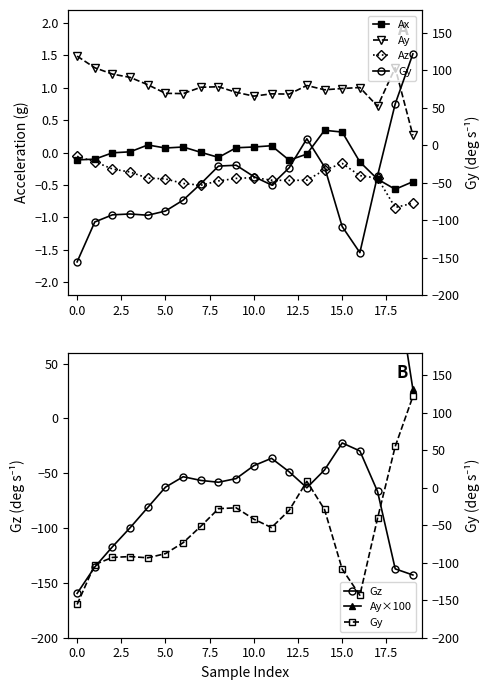

How many interior local valleys does the Ay series have?

5